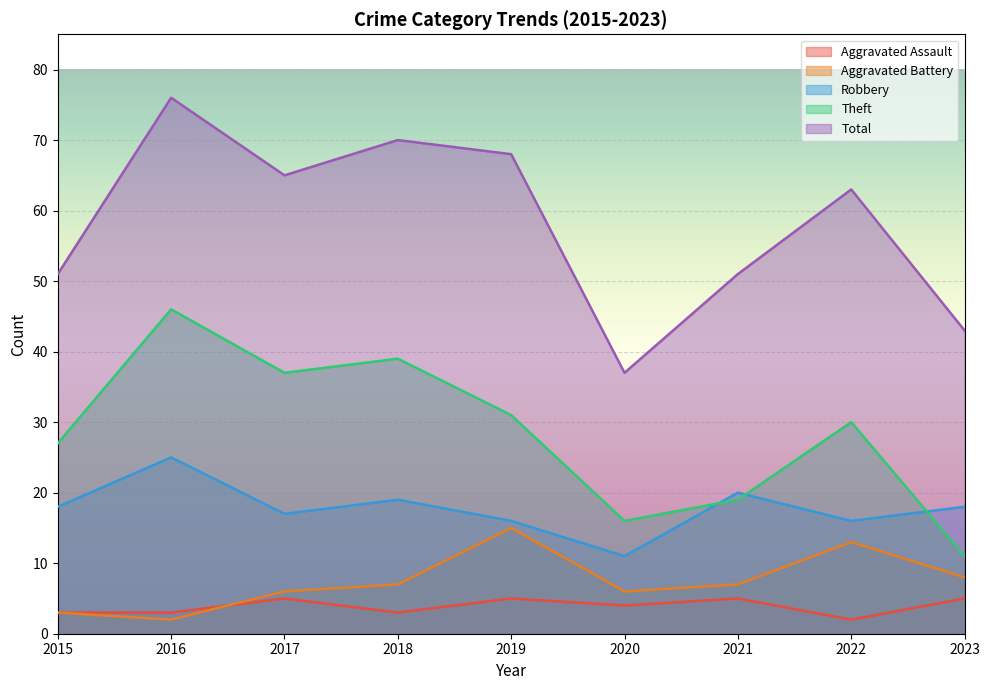

Is the value of Theft at 2015 greater than the value of Aggravated Battery at 2017?

Yes